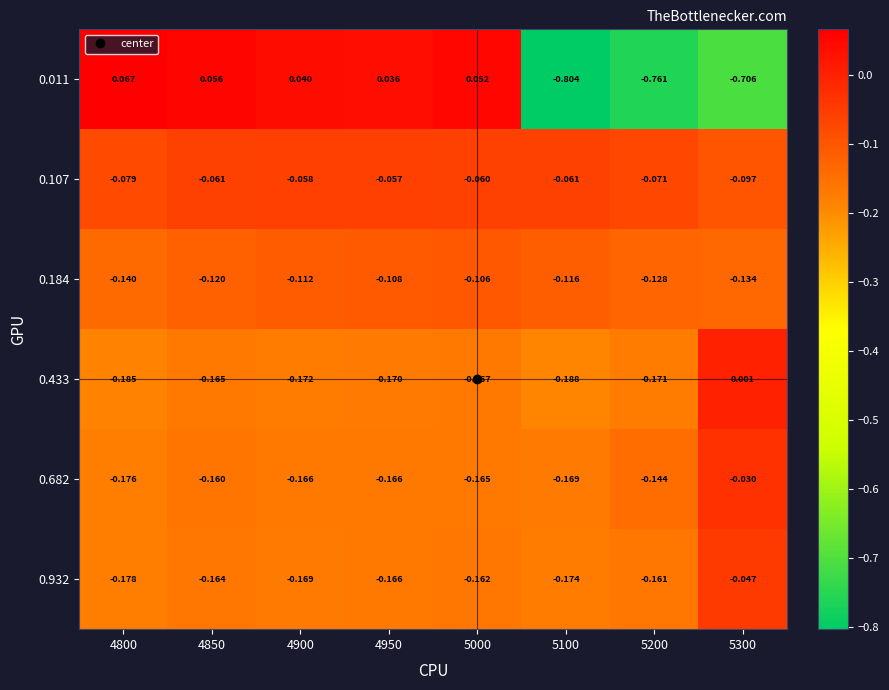

Count the number of data series in this chart.

6